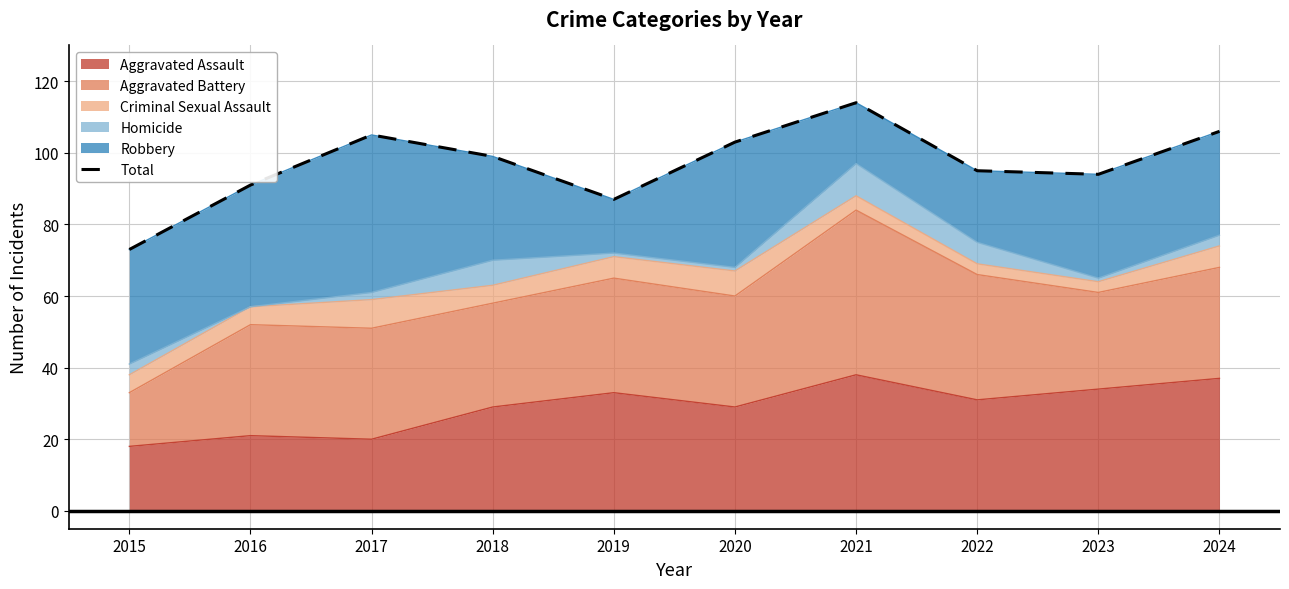

Reading left to right, what are all the values shown in this chart?

73	91	105	99	87	103	114	95	94	106